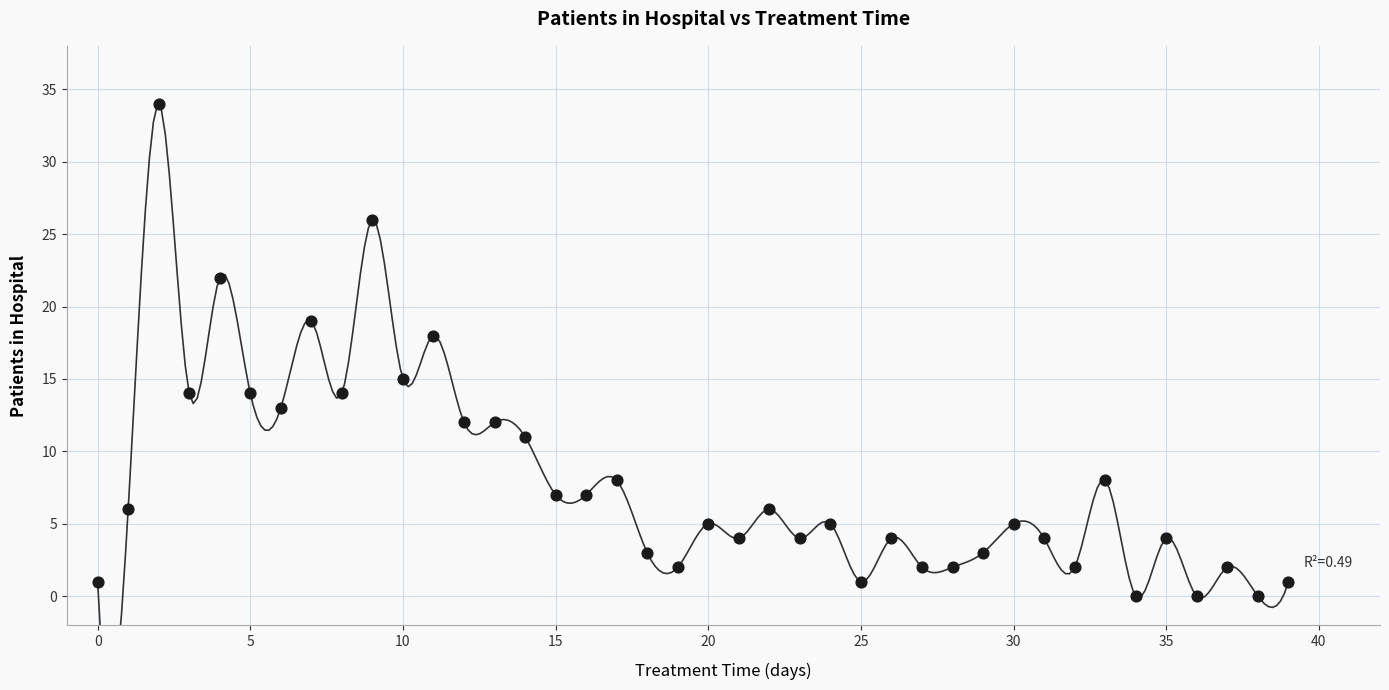

What Y value in the scatter plot is closest to 17?

18